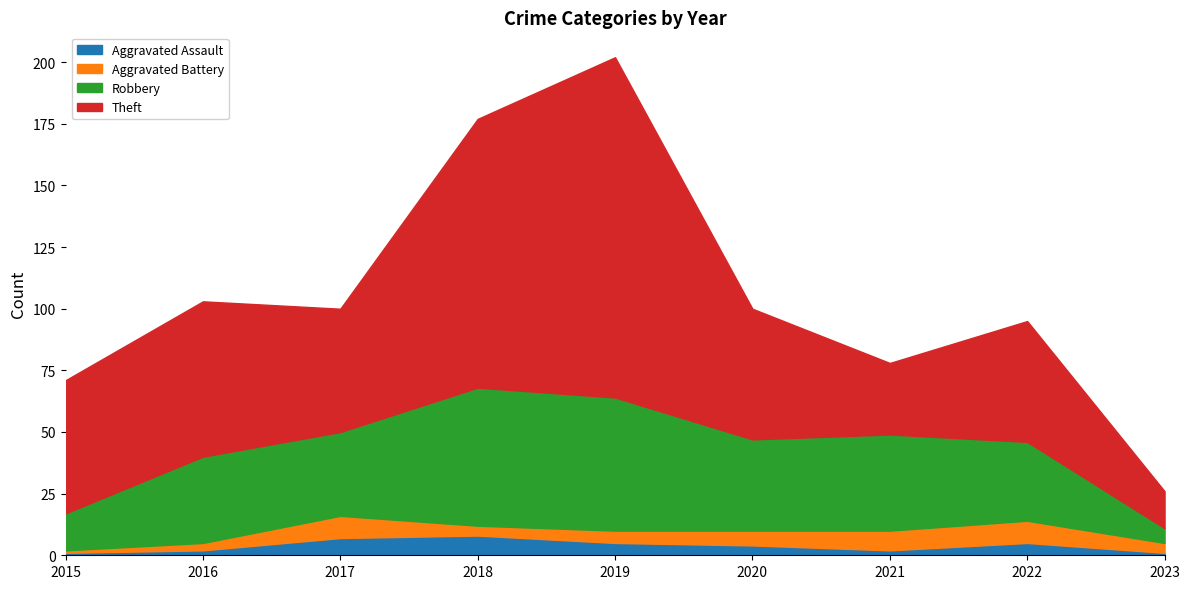

Count the number of data series in this chart.

4